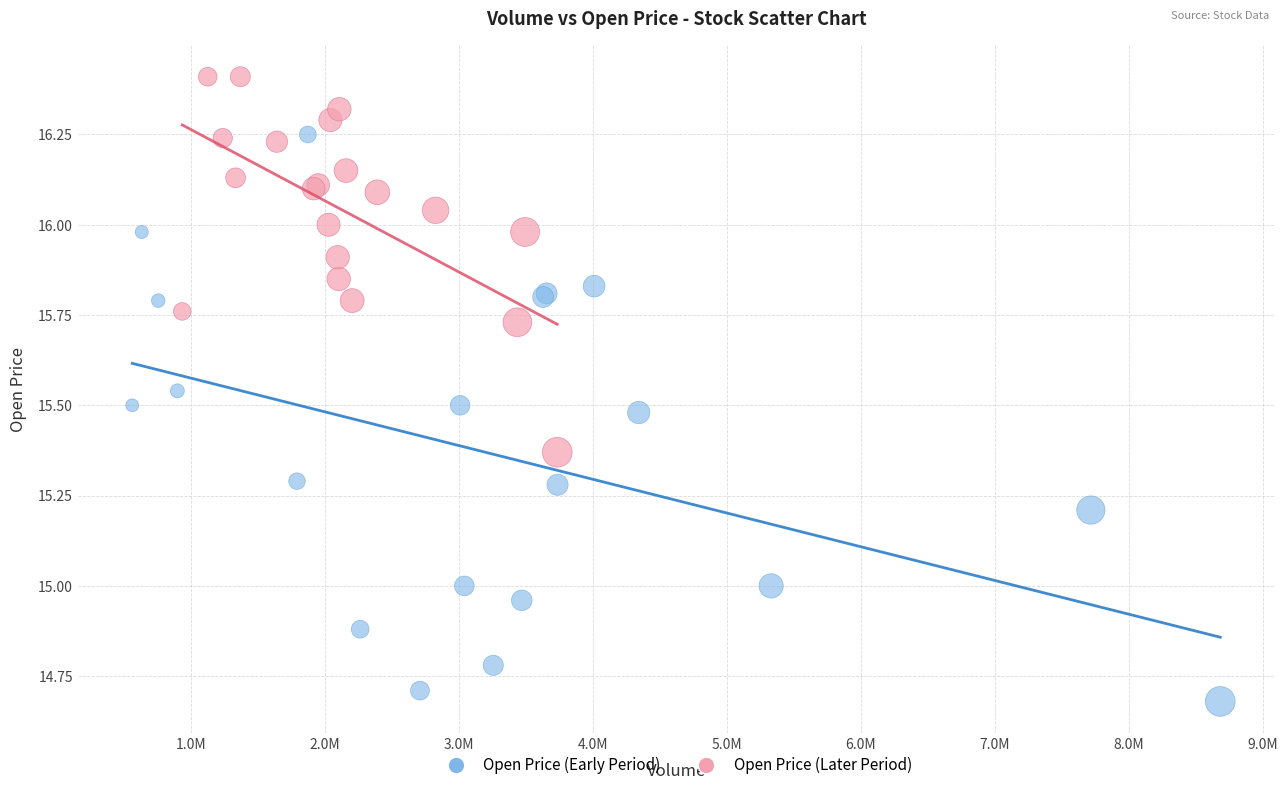

Which series reaches the maximum Y coordinate?

Open Price (Later Period)